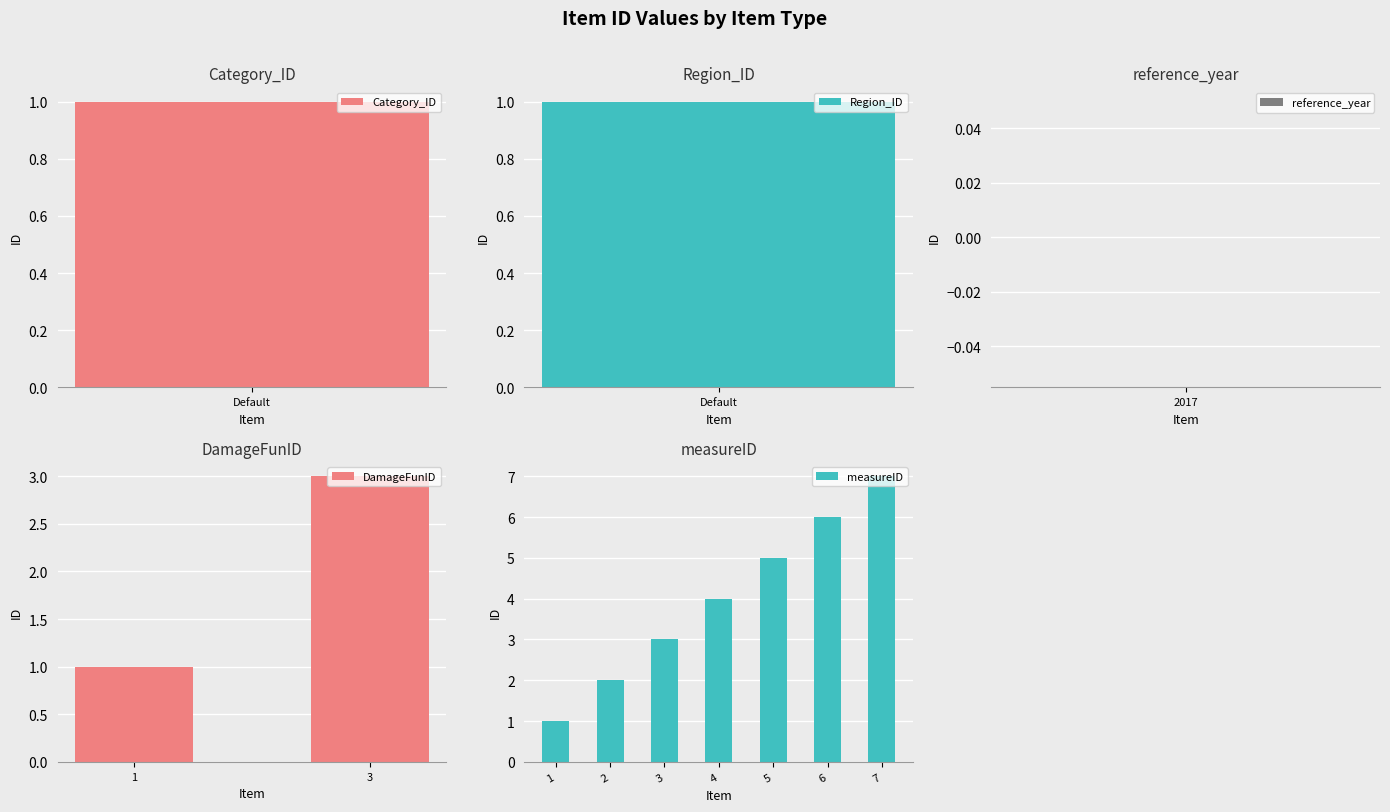

List the labels in order of value, smallest first.

reference_year, Category_ID, Region_ID, DamageFunID_1, measureID_1, measureID_2, DamageFunID_3, measureID_3, measureID_4, measureID_5, measureID_6, measureID_7